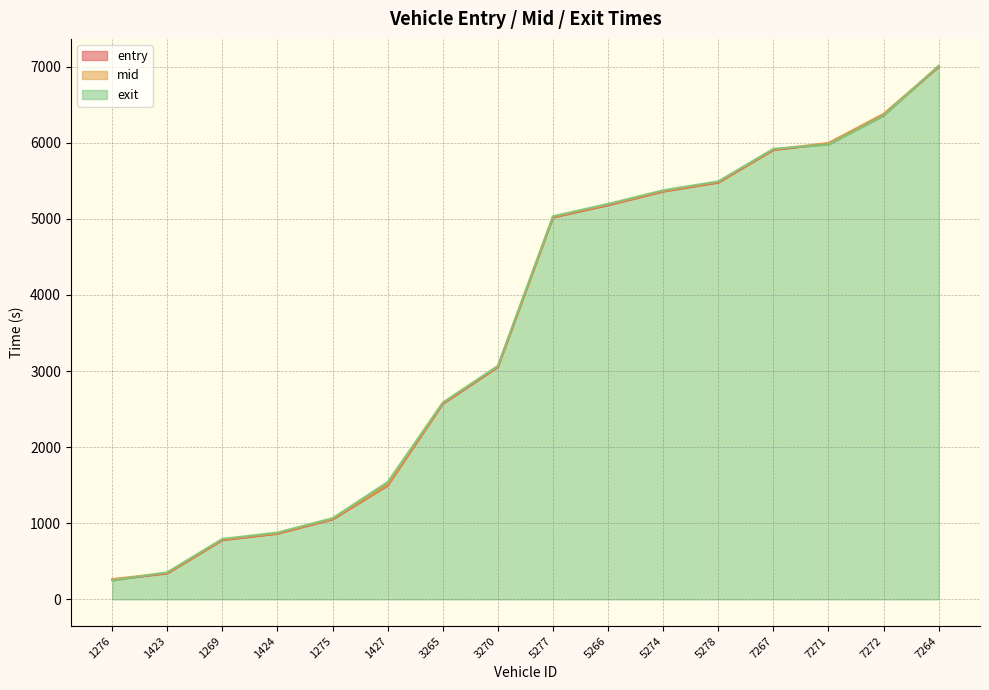

What is the value of the entry point at the 4th from the left?

862.8